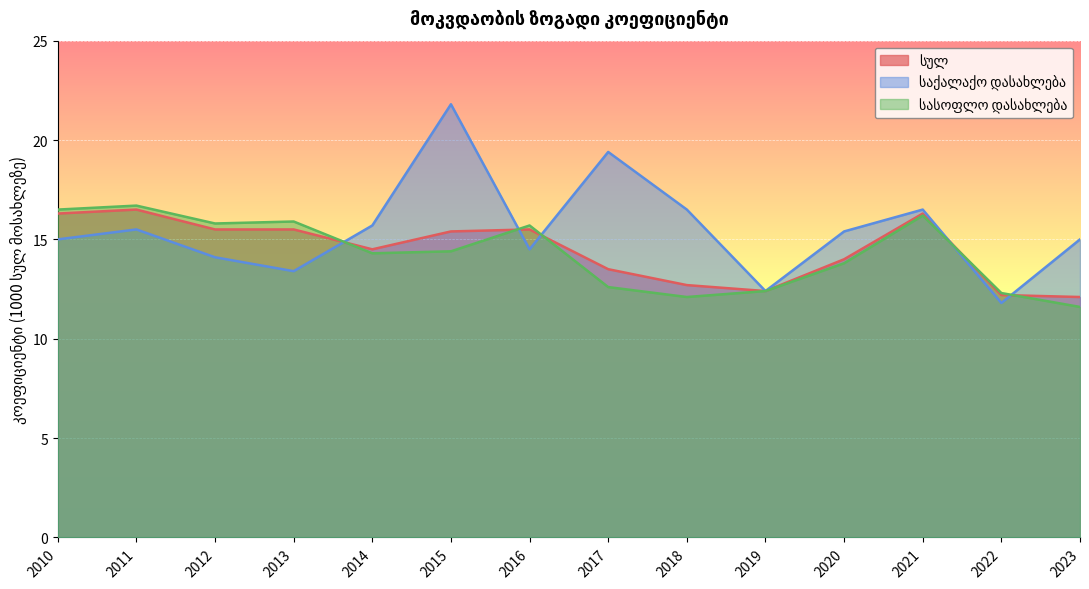

The საქალაქო დასახლება series shows 26.0 at 2016. True or false?

False